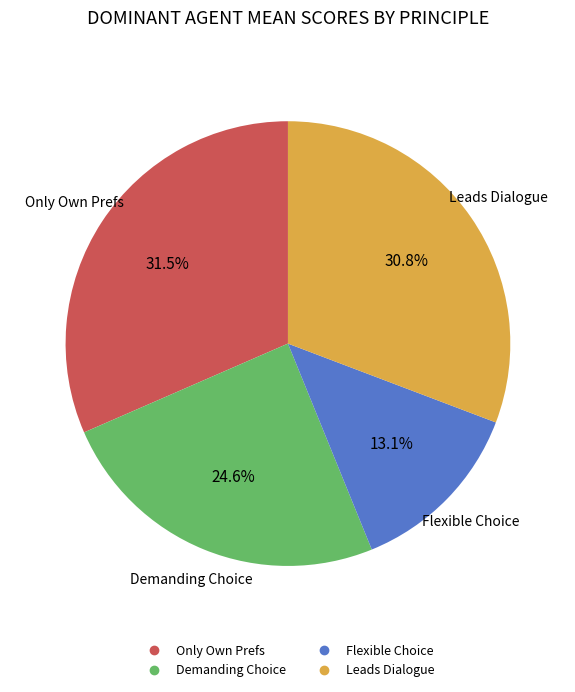

Is there any slice that represents more than half of the pie?

No